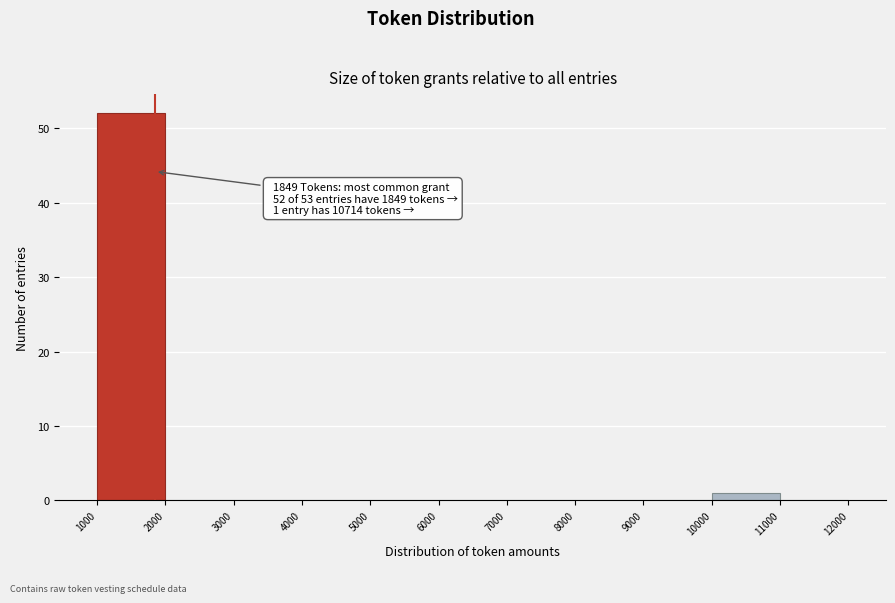

Which range on the x-axis has the tallest bar?

1000 to 2000